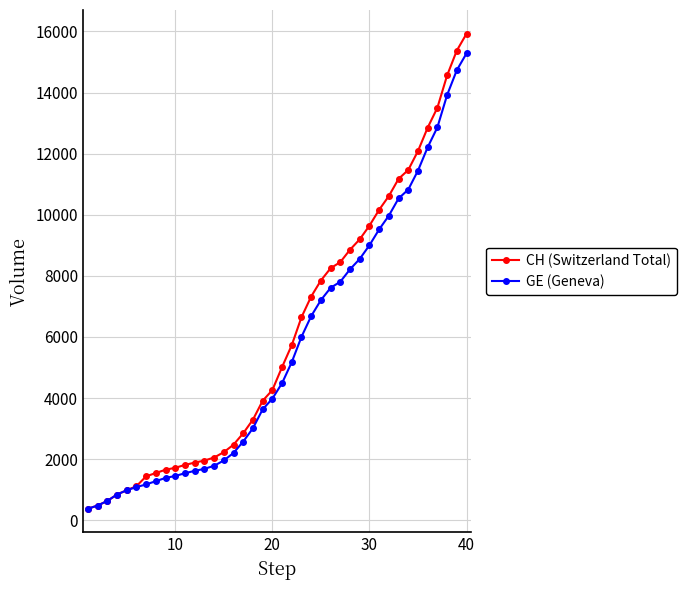

At how many categories does at least one series exceed 5915?

18